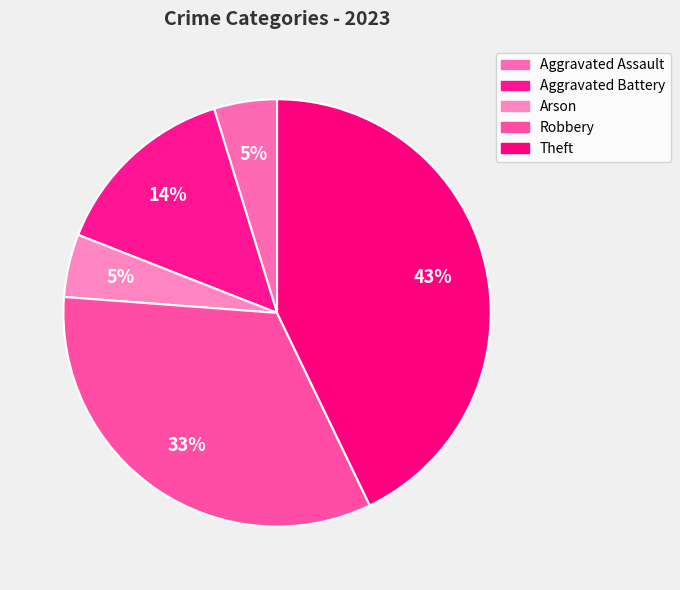

Which category has the smallest portion of the pie?

Aggravated Assault